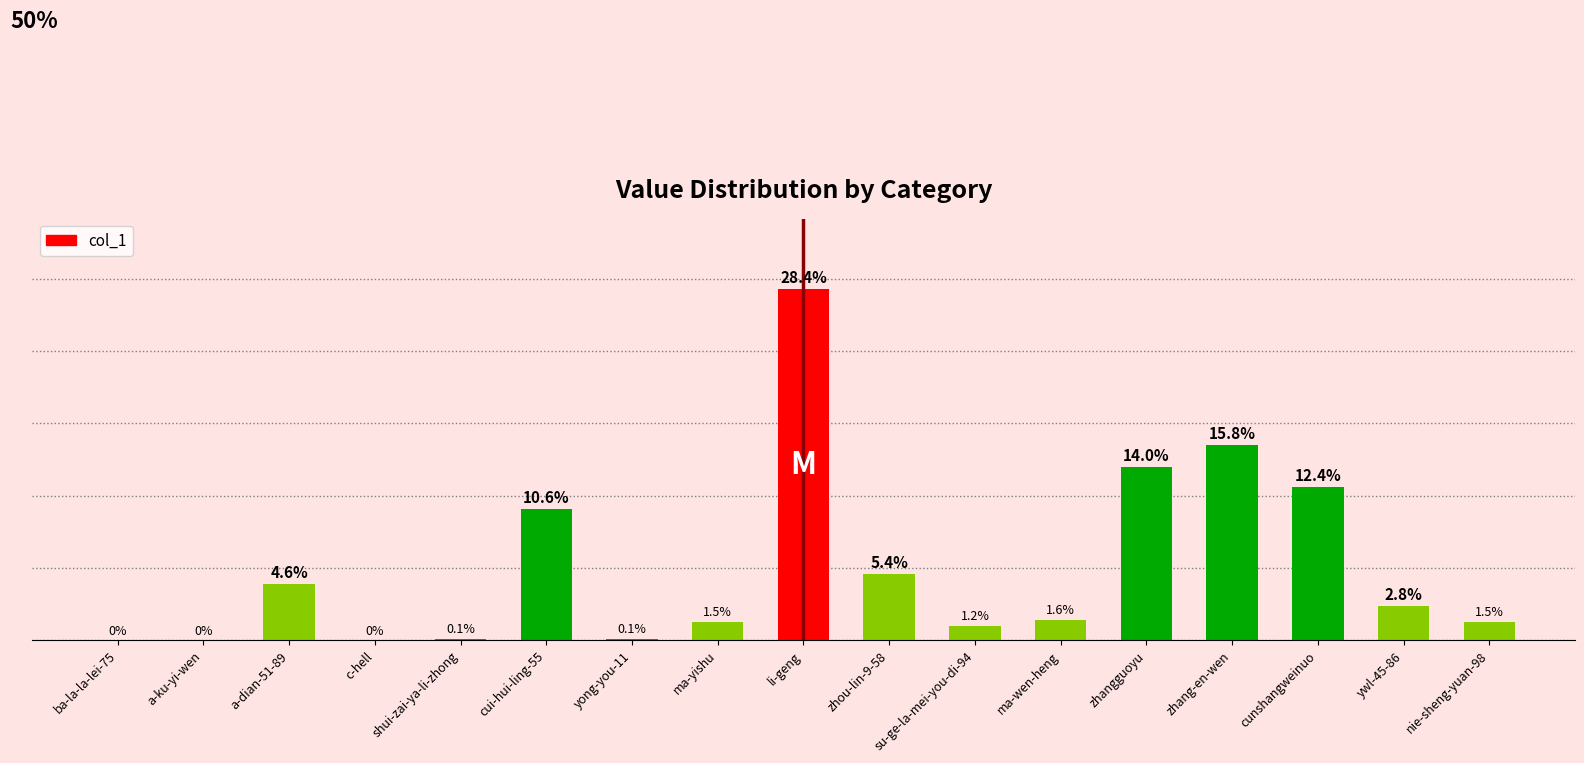

What is the change in value from su-ge-la-mei-you-di-94 to cunshangweinuo?

+96